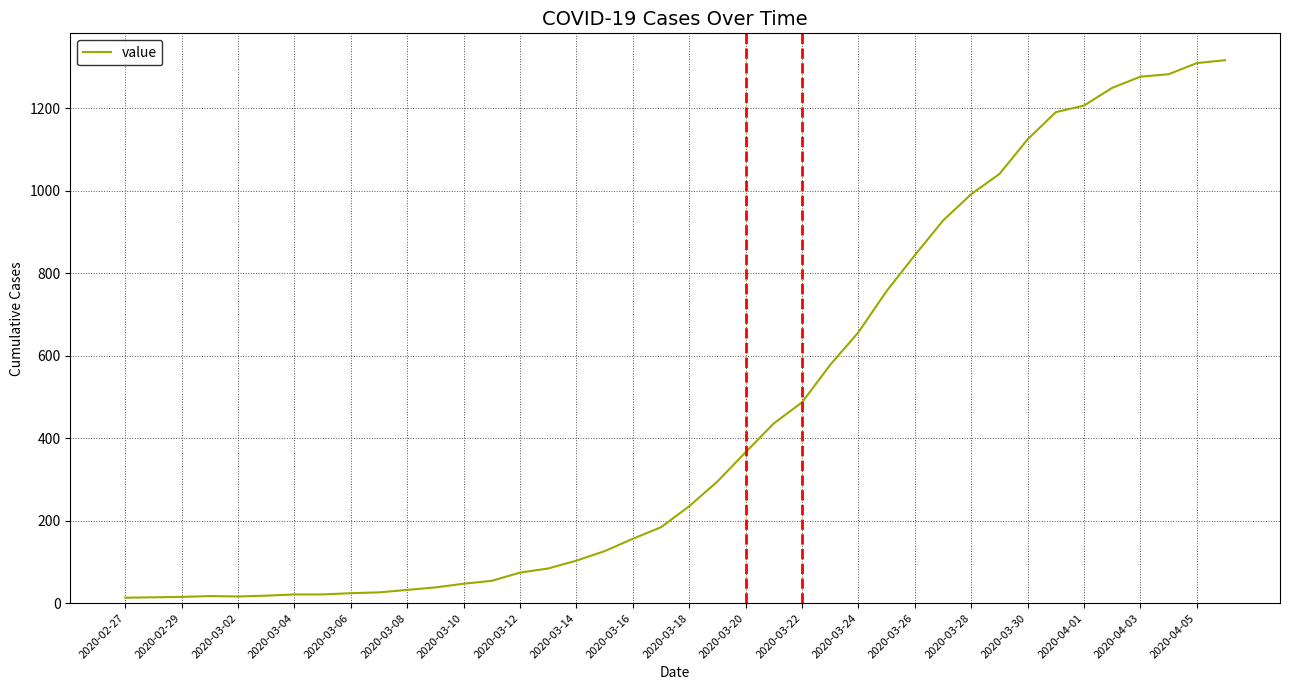

What is the average value?

466